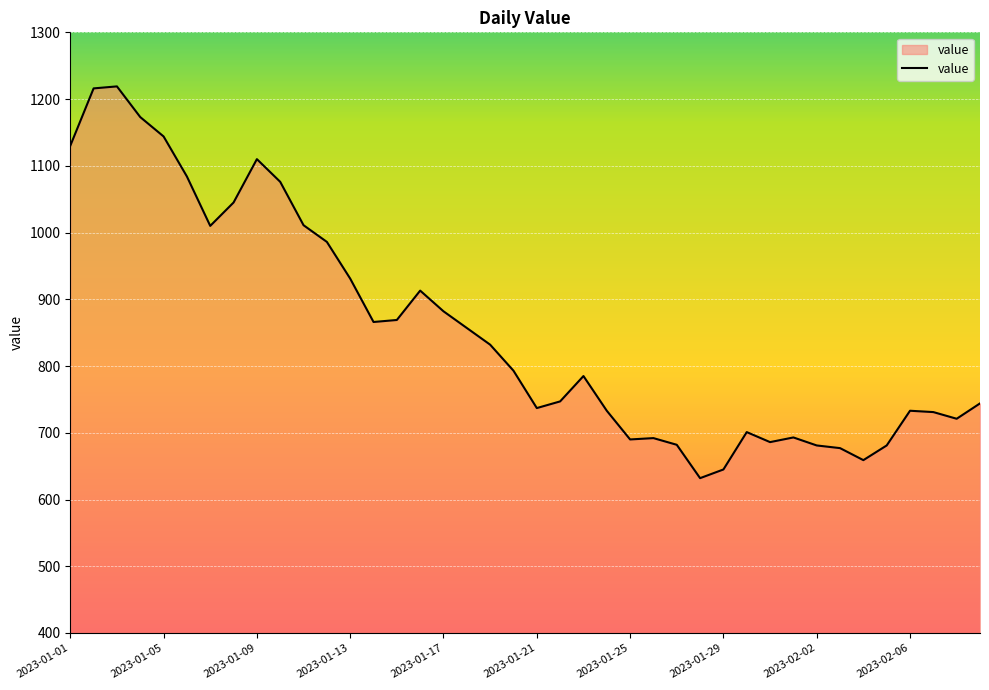

What is the minimum value shown in the chart?

632